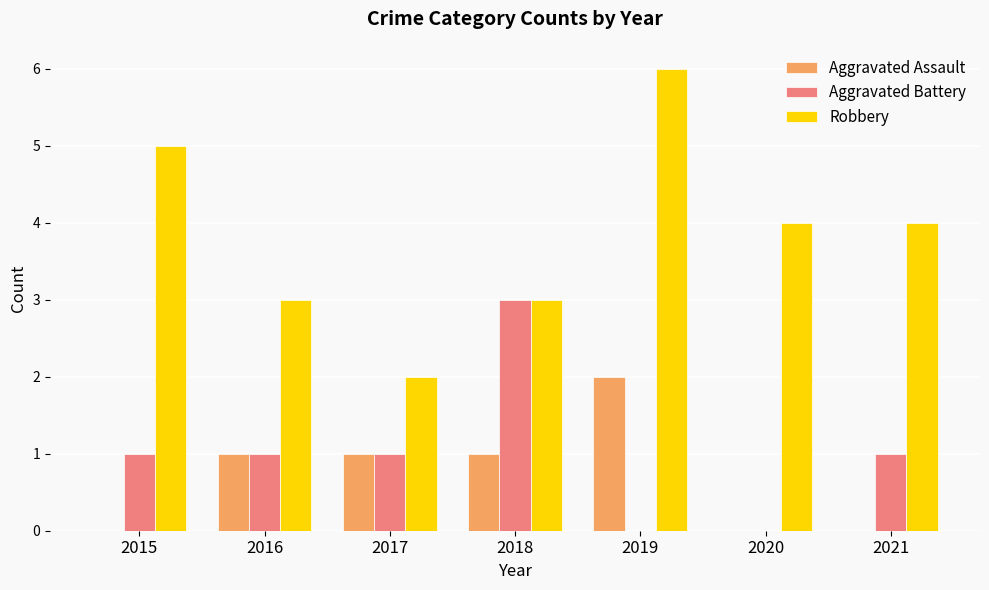

What is the total value across all series at 2017?

4